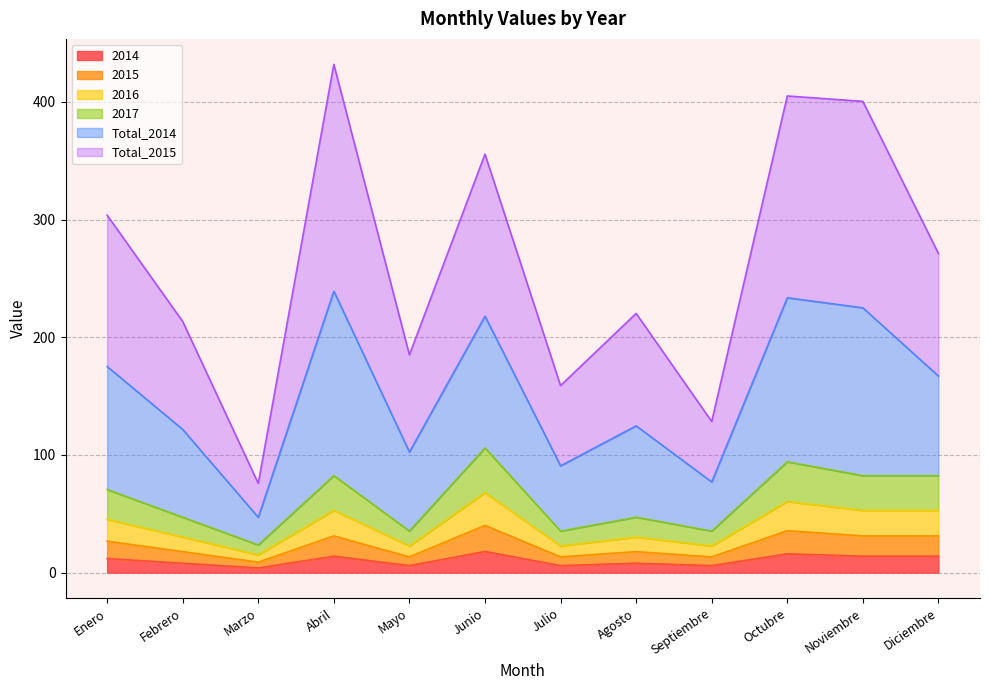

What is the highest value of the 2014 series?

18.0